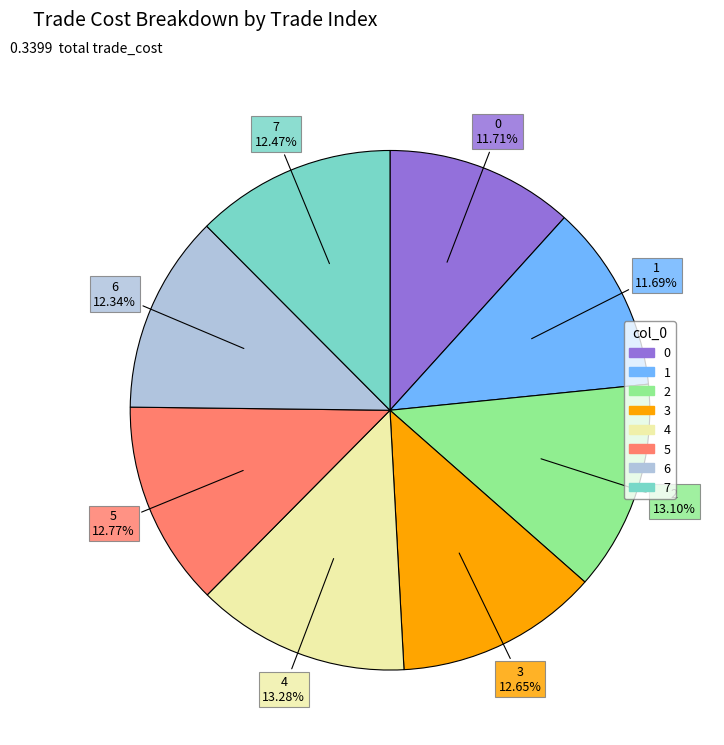

Which has a higher value, 1 or 7?

7